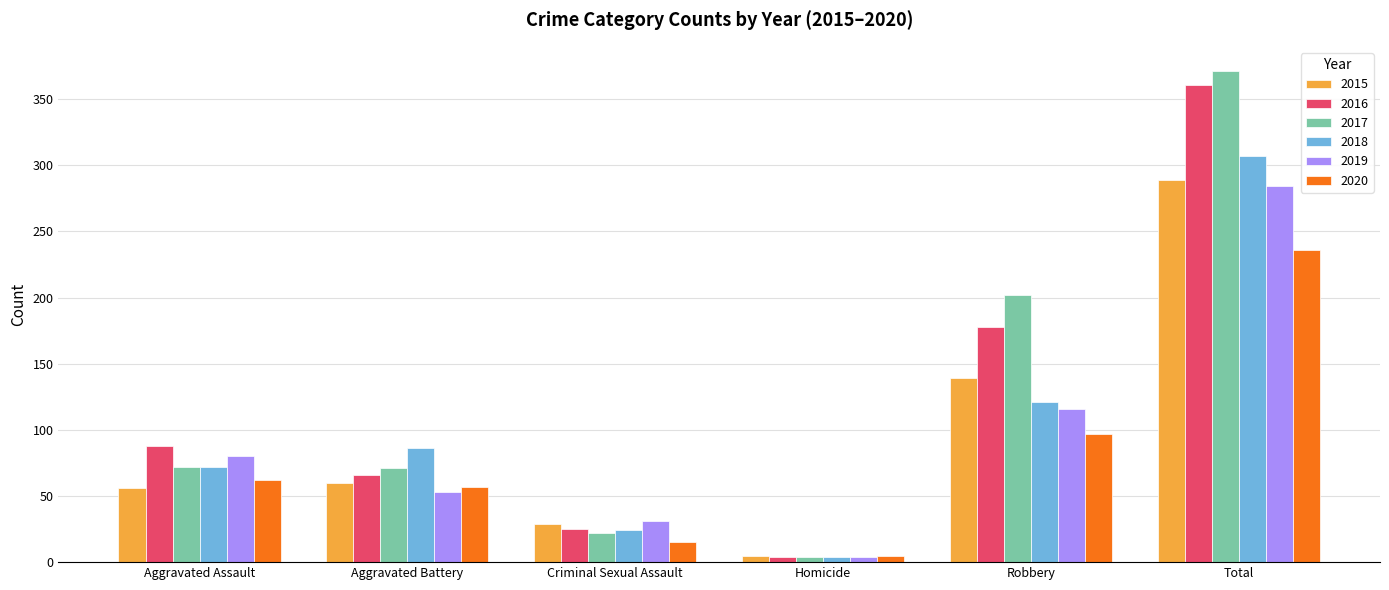

Between Aggravated Battery and Robbery, which series saw the biggest shift?

2017